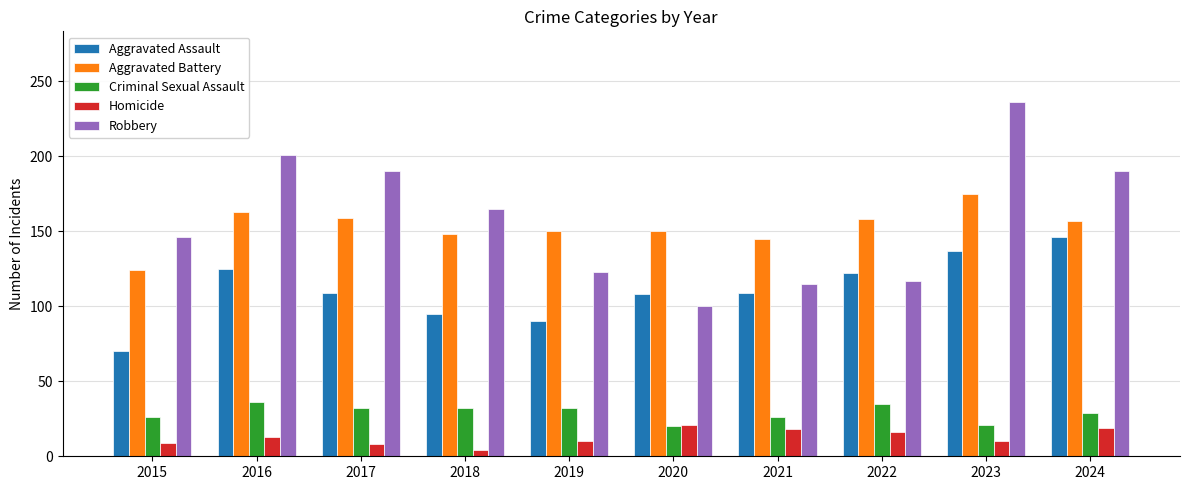

What is the lowest value of the Robbery series?

100